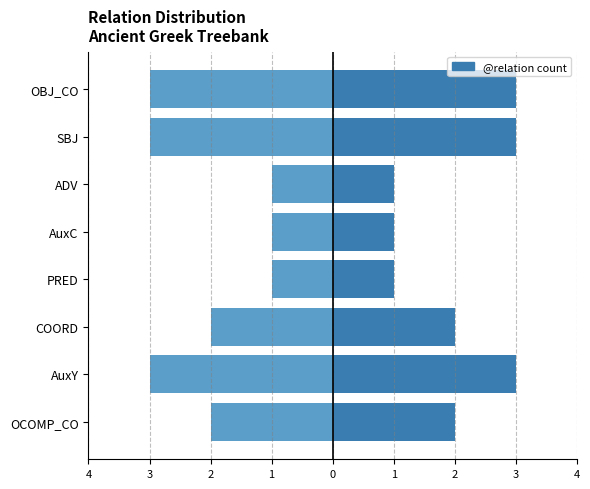

Are the bars grouped side by side (vs. stacked)?

Yes